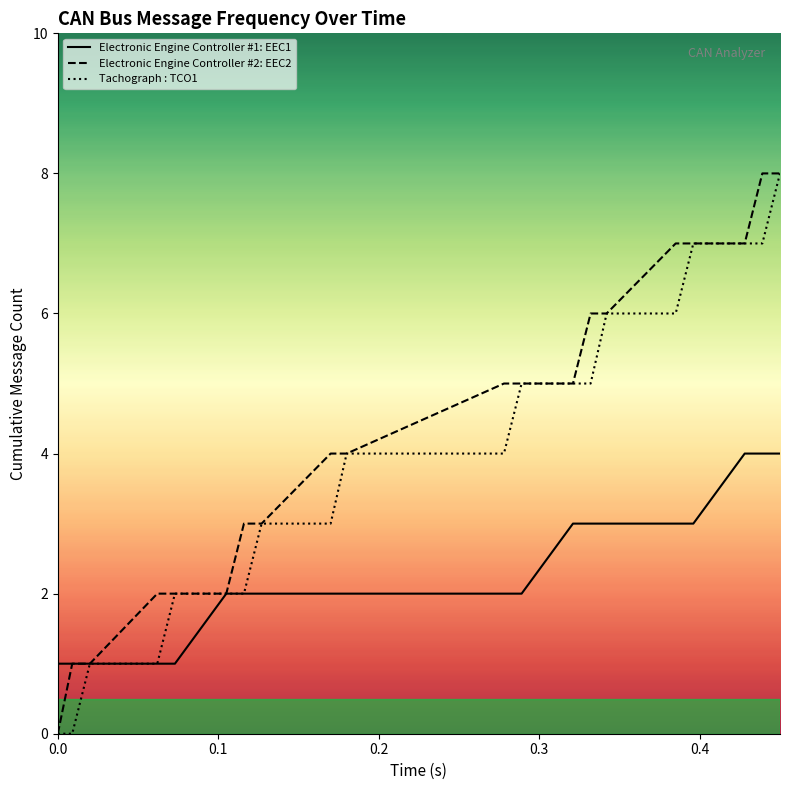

What are all the series names shown in the legend?

Electronic Engine Controller #1: EEC1, Electronic Engine Controller #2: EEC2, Tachograph : TCO1